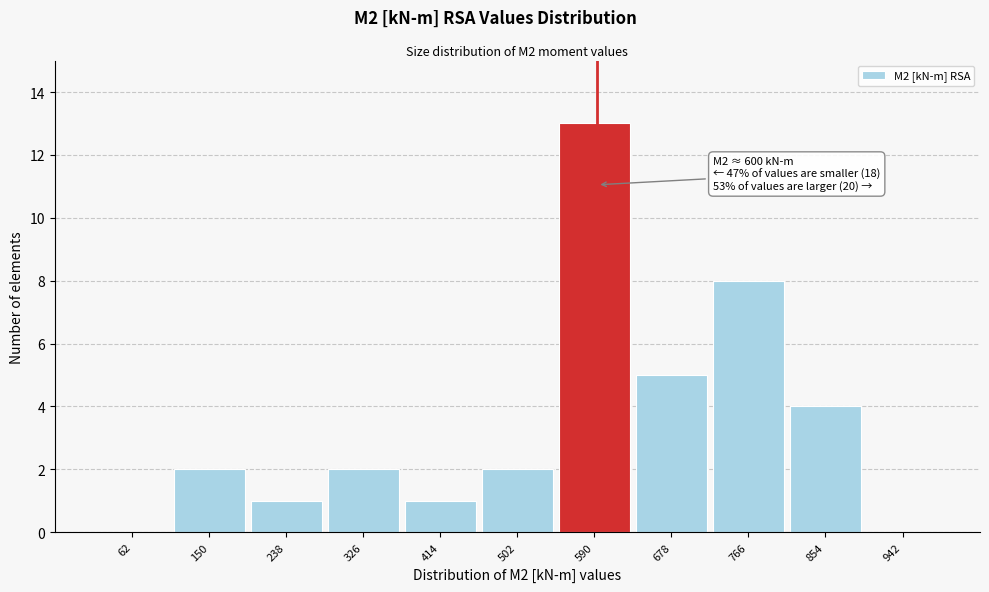

Reading left to right, extract all data points from this chart.

62=0	150=2	238=1	326=2	414=1	502=2	590=13	678=5	766=8	854=4	942=0